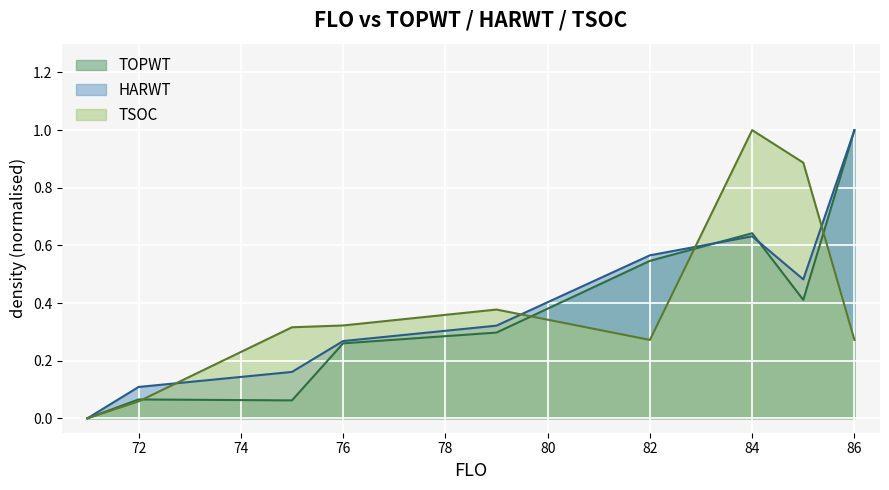

Between 82 and 79, which is larger?

82